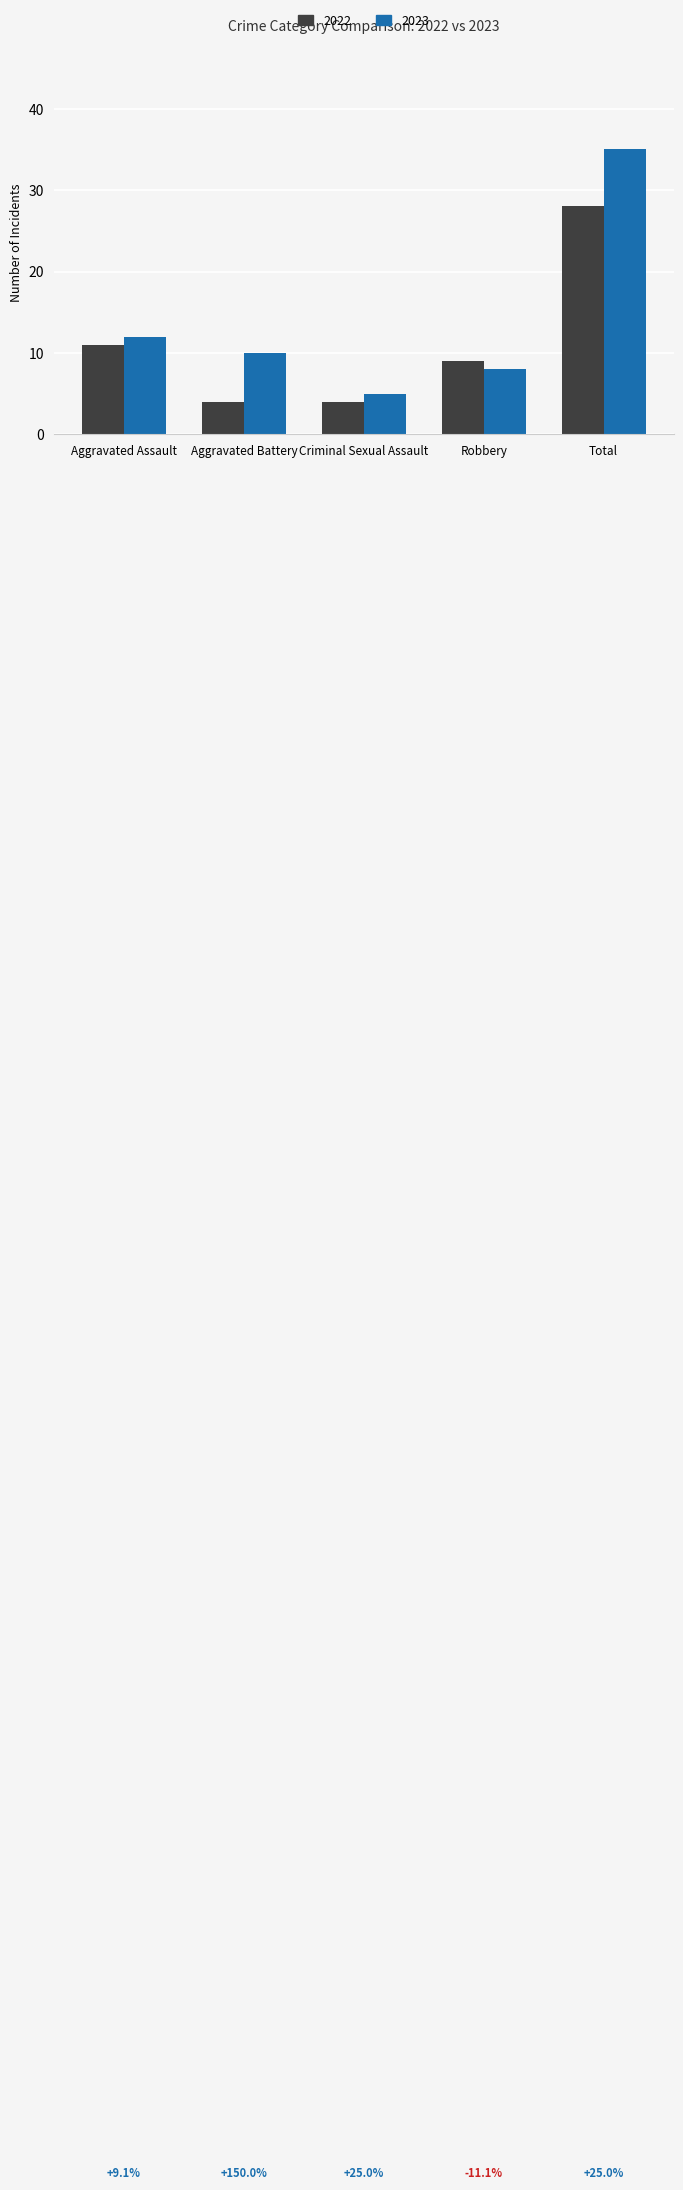

What is the difference between the maximum and minimum values in the 2022 series?

24